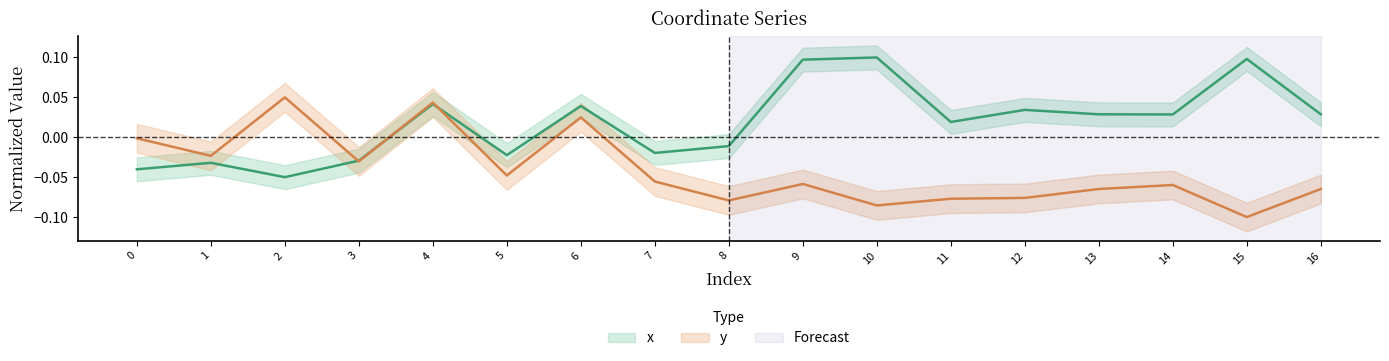

What is the spread (max minus min) of values at 12?

0.1